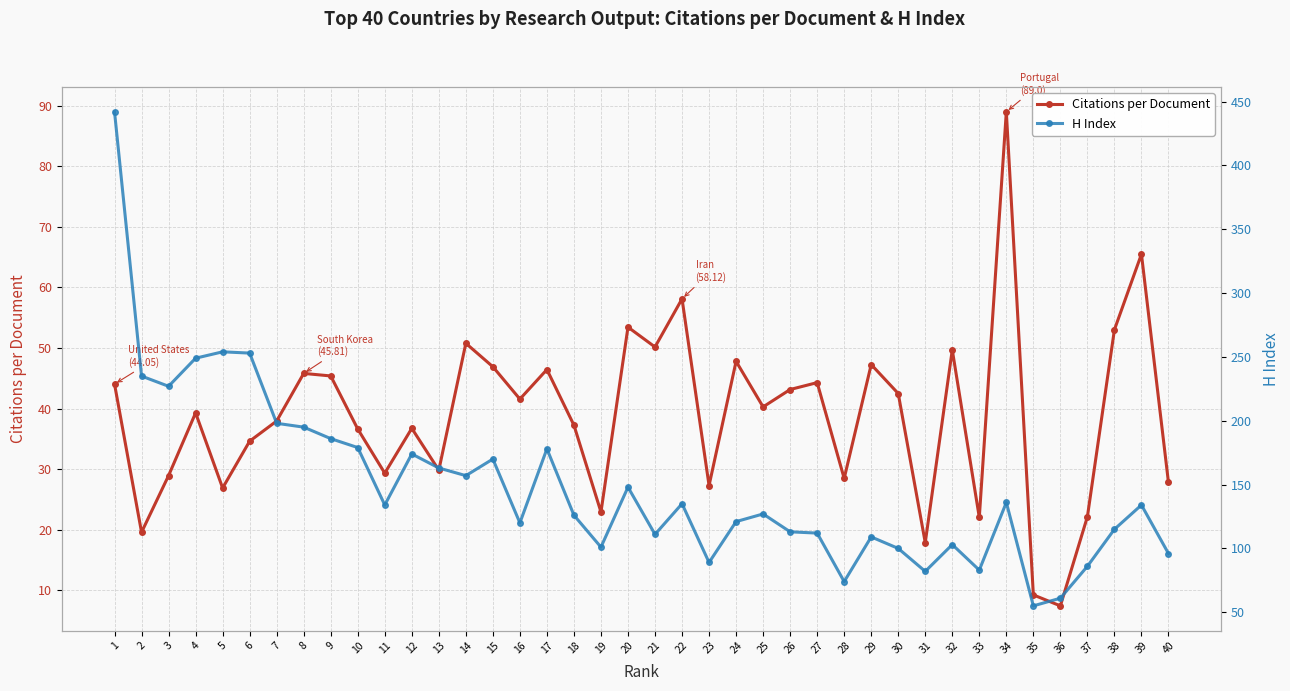

At which category does H Index reach its first local peak?

5